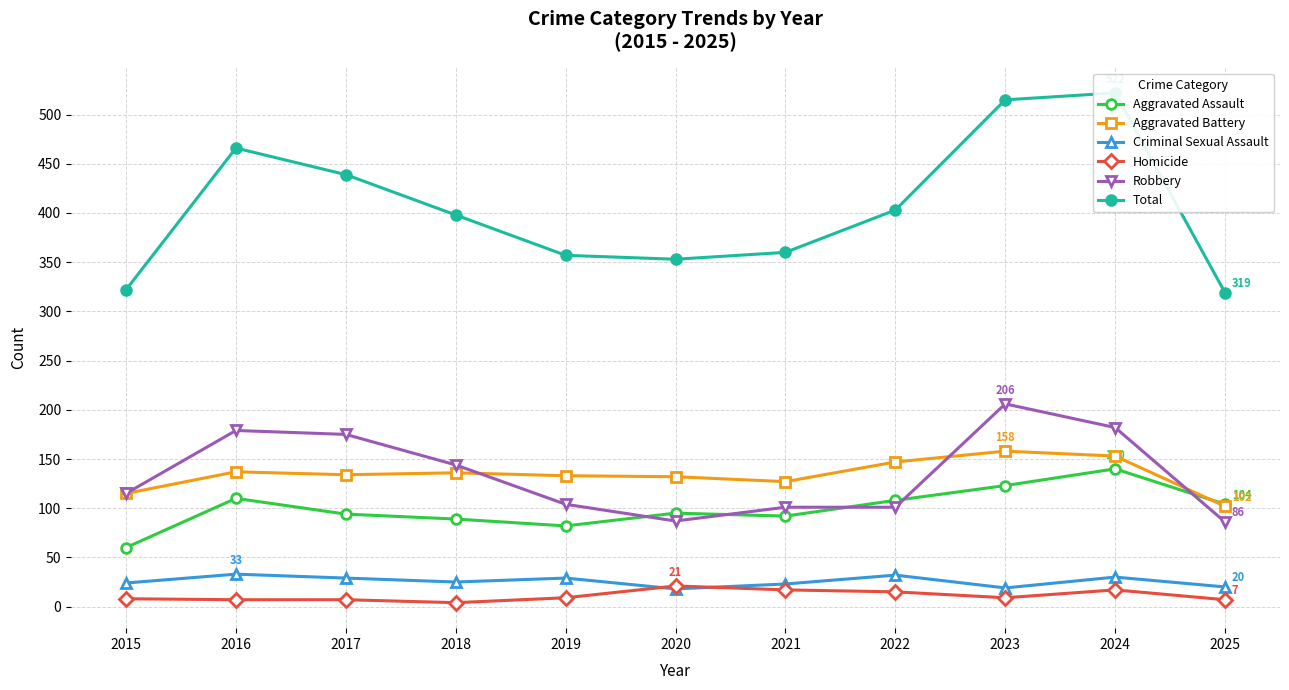

Where is the first local minimum for Aggravated Battery?

2017